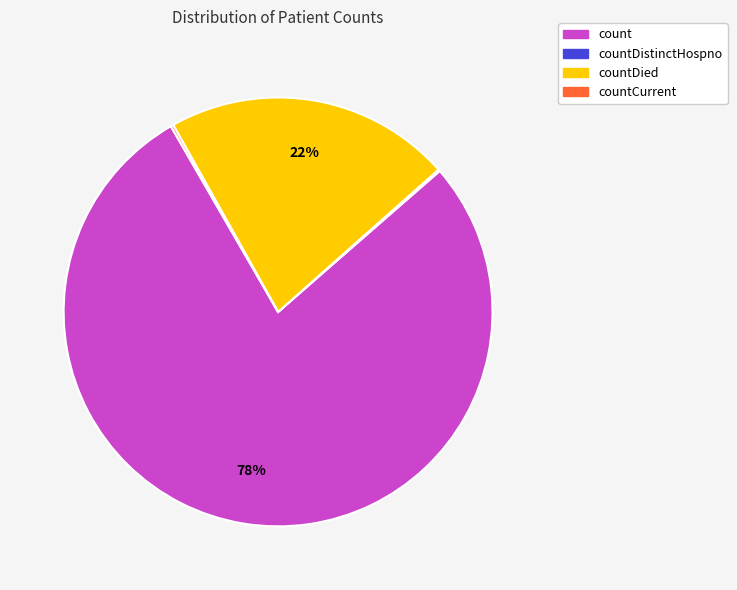

Is there any slice that represents more than half of the pie?

Yes